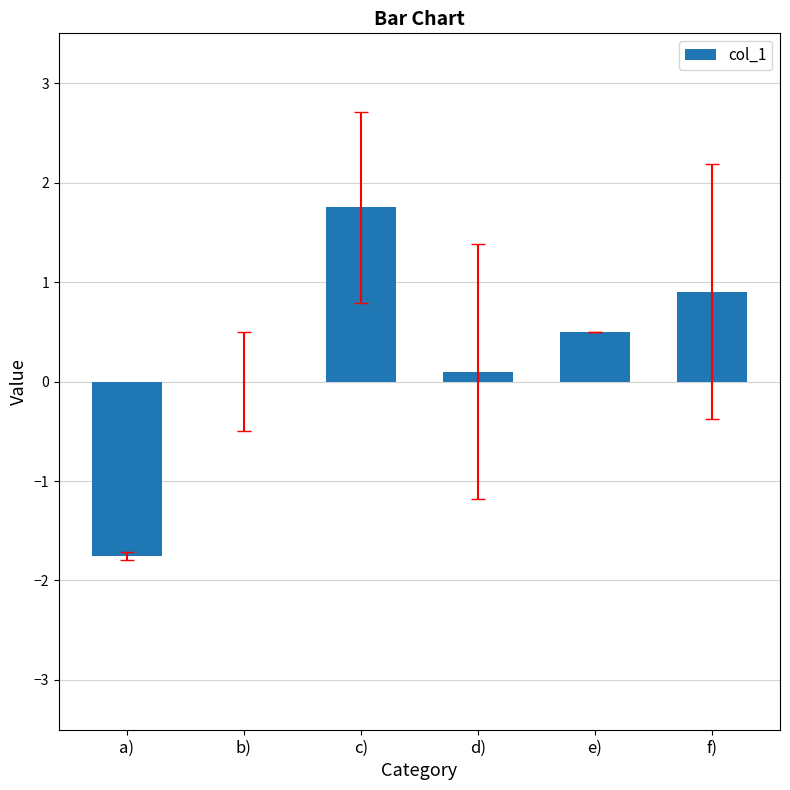

Are the bars horizontal?

No